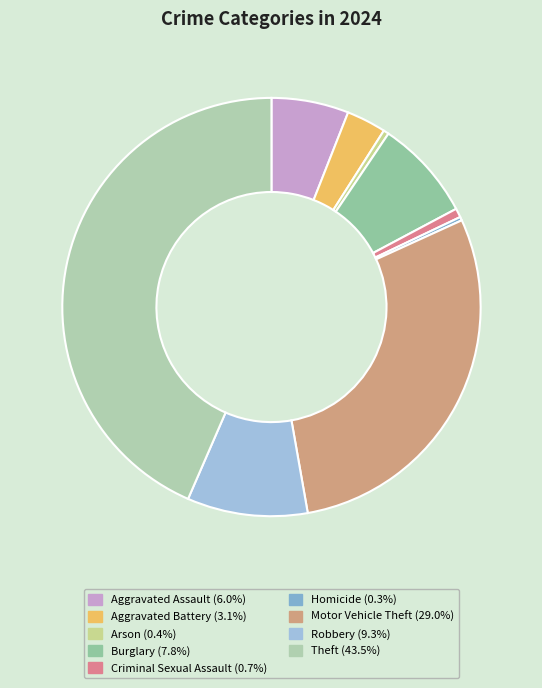

How many slices are in this pie chart?

9